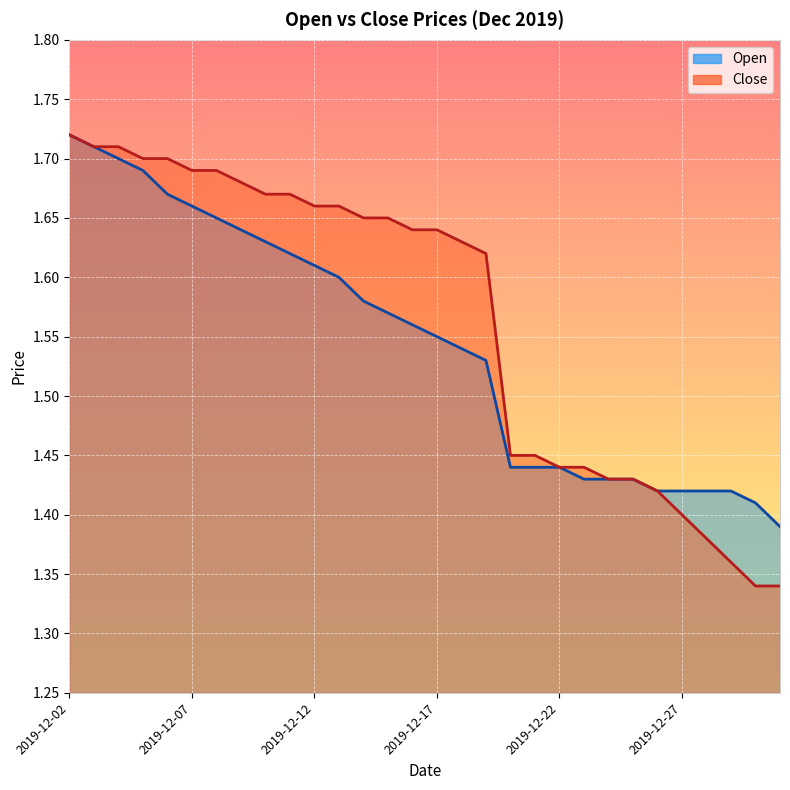

The Open series shows 2.1 at 2019-12-17. True or false?

False